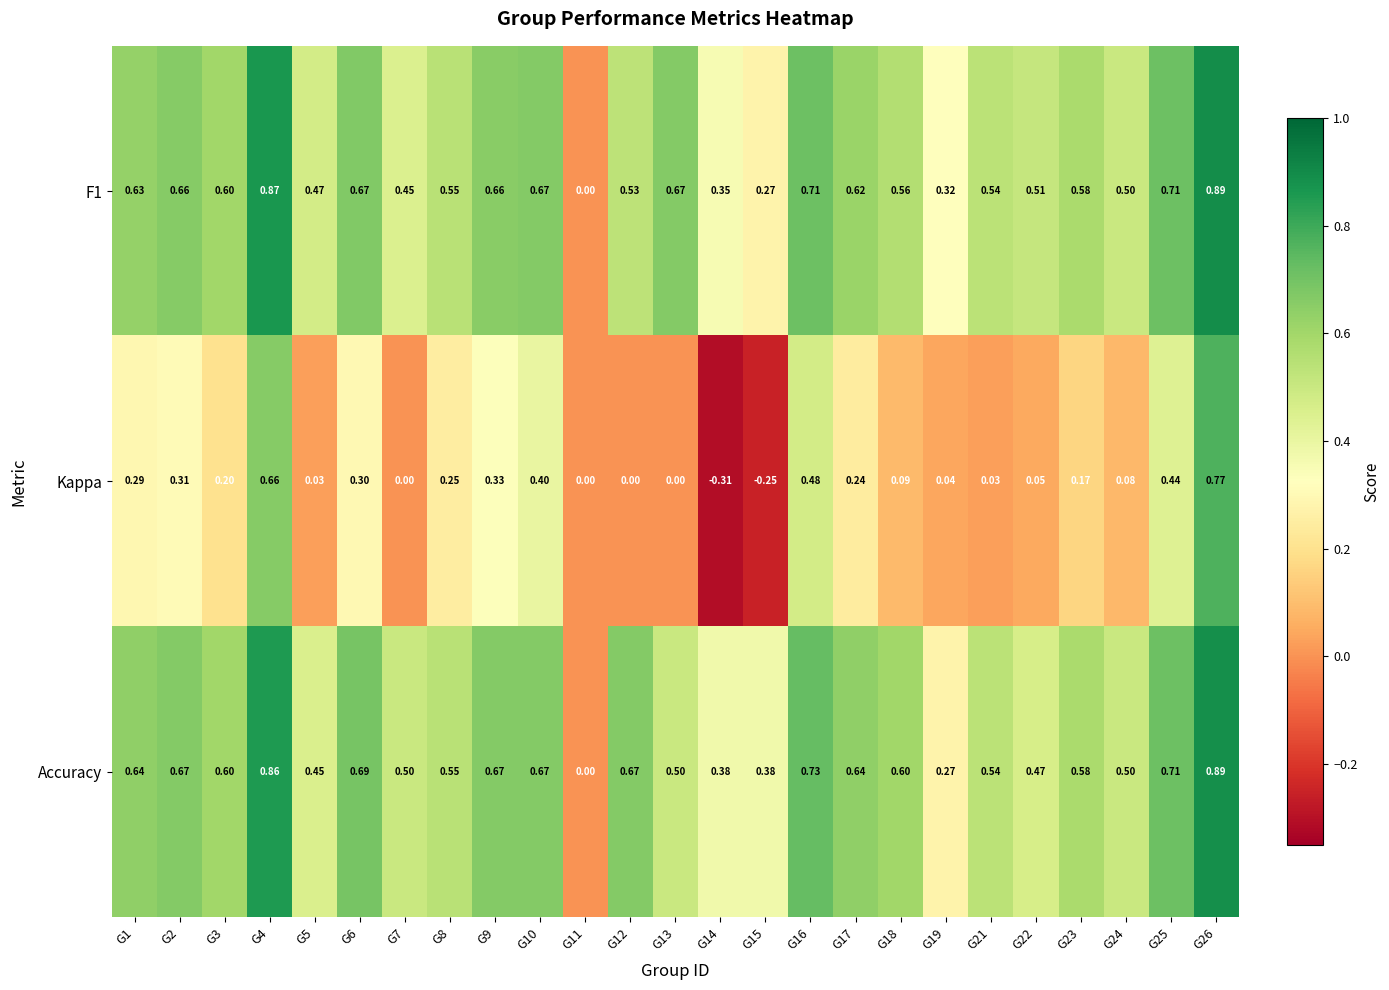

Which series has the largest total across all categories?

Accuracy